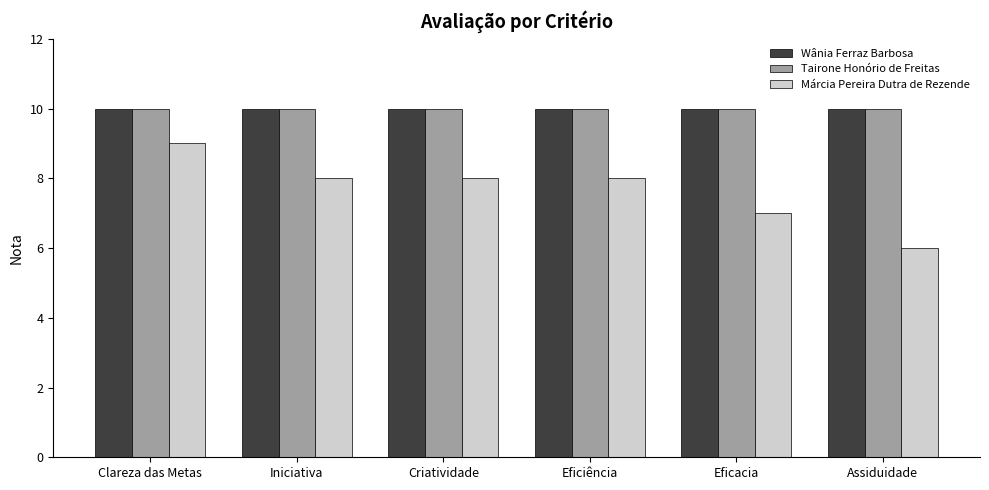

At which category is the sum across all series the highest?

Clareza das Metas